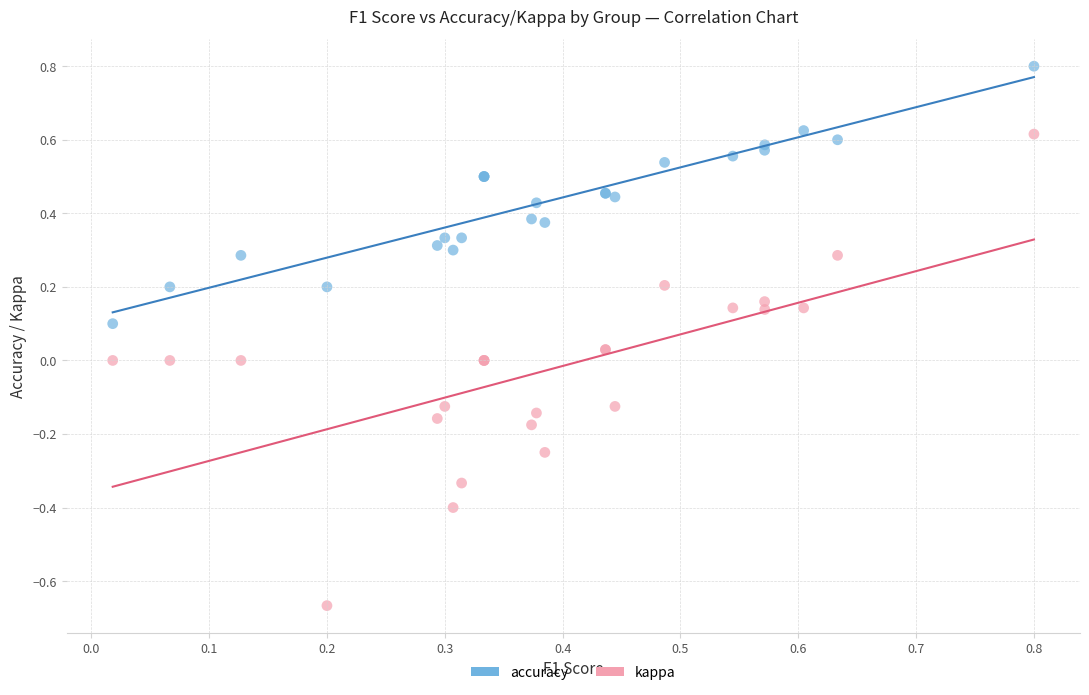

Which series has the largest Y range (max minus min)?

kappa